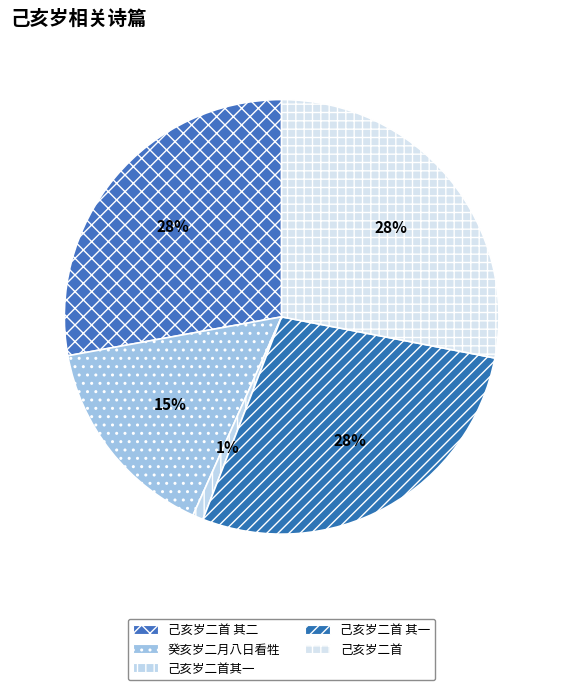

How many slices are in this pie chart?

5